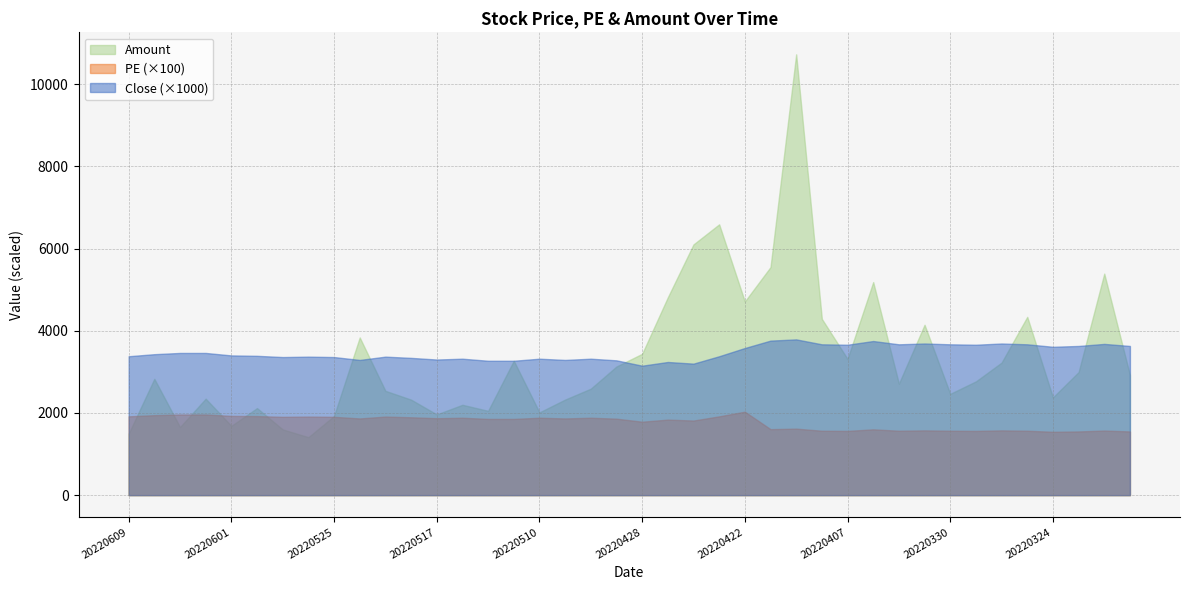

True or false: Close (×1000) and PE (×100) cross at least once.

False